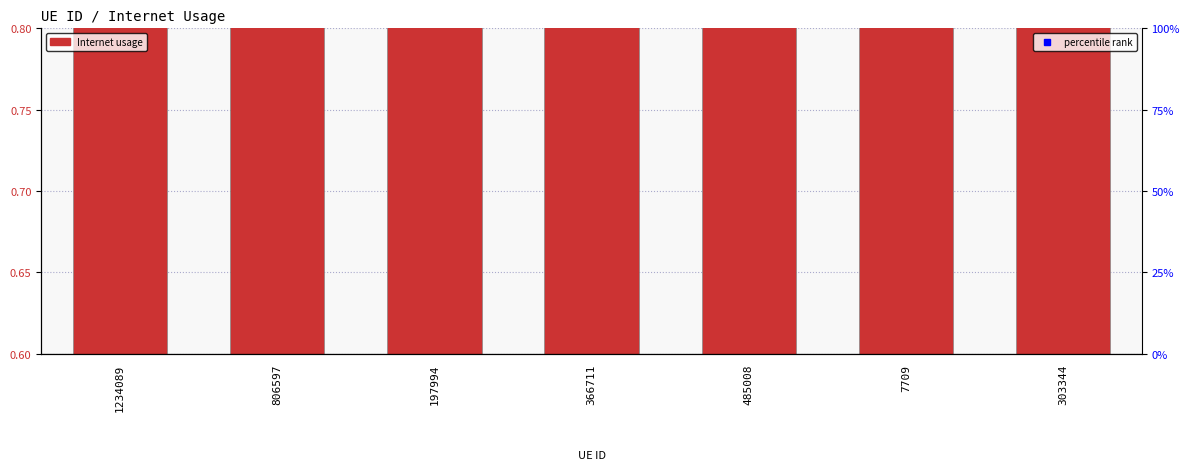

At which category does the chart reach its peak across all series?

485008